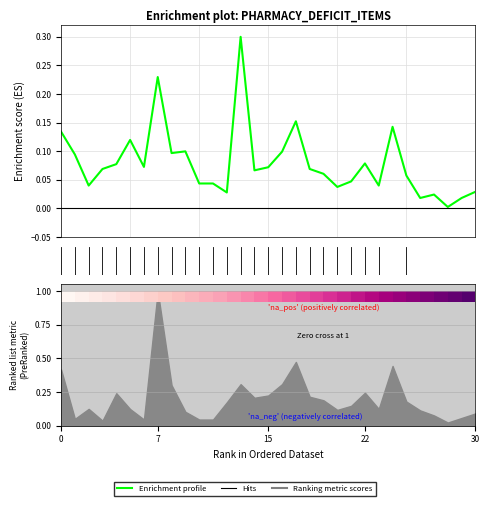

Is it true that the value at 21 is 0.0?

False